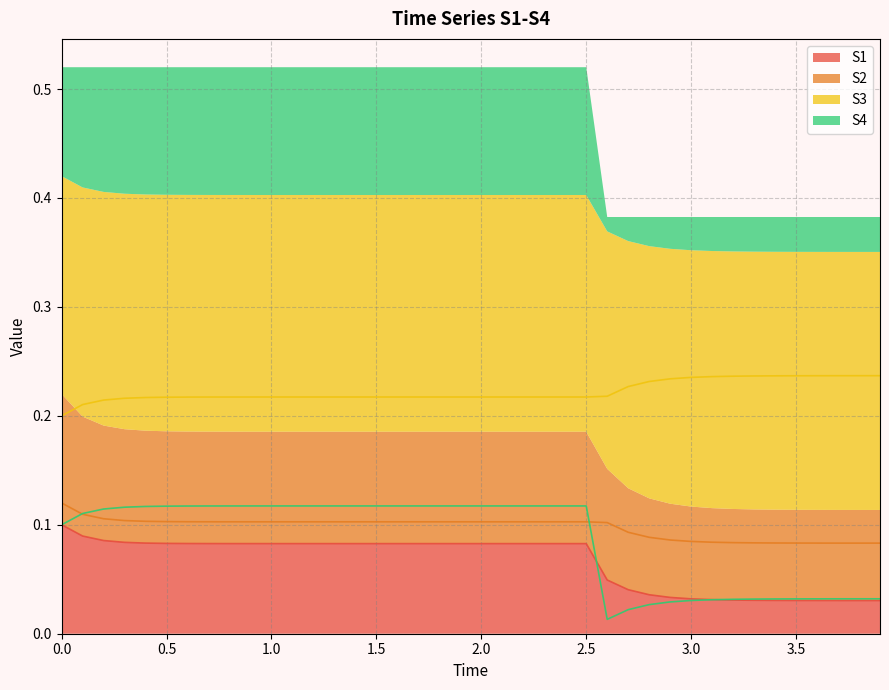

Read the S3 value at 1.9.

0.2